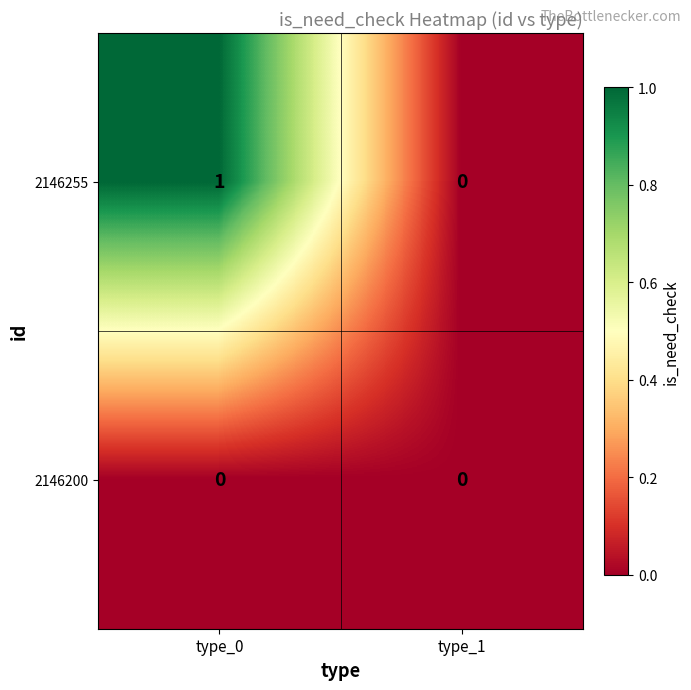

True or false: 2146255 has a value of 0 at type_0.

False